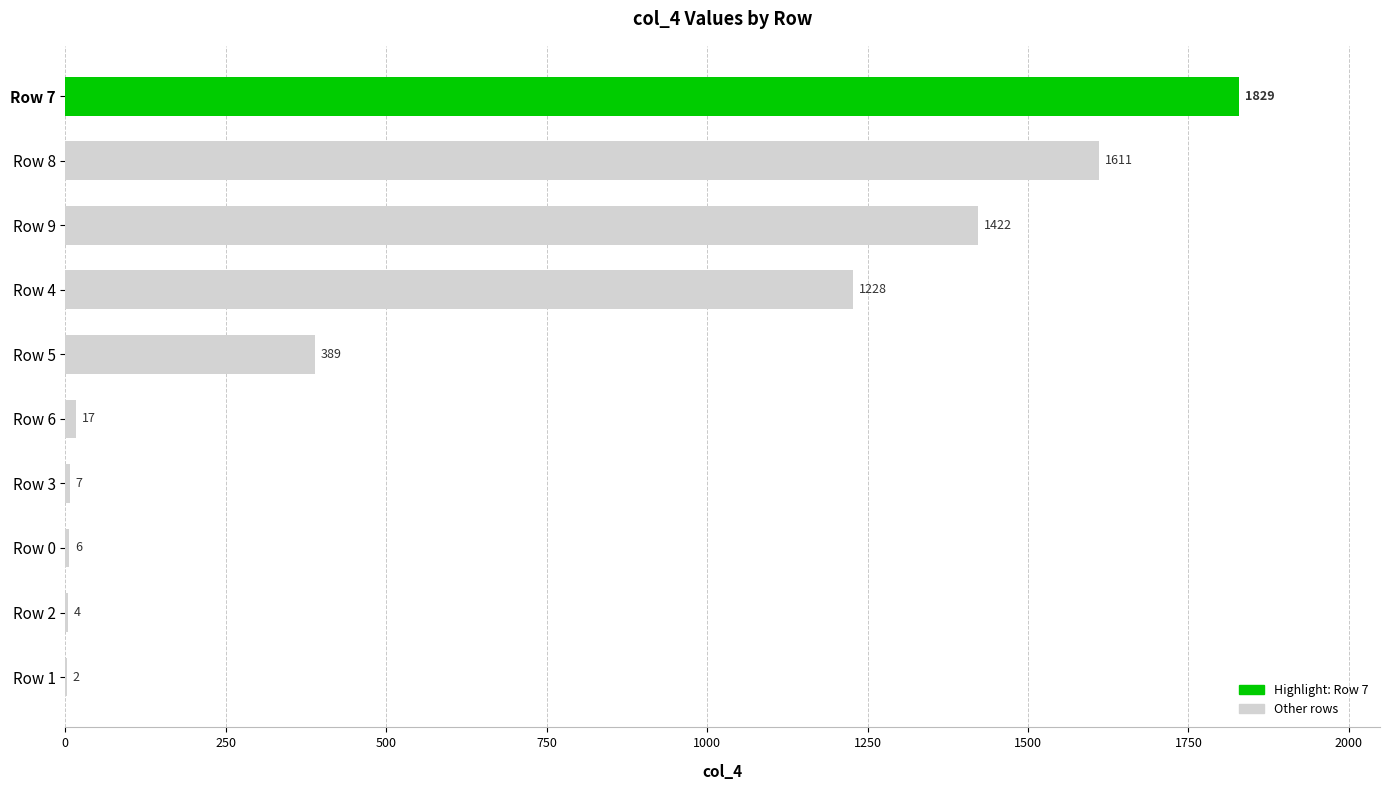

Count the number of categories in the chart.

10